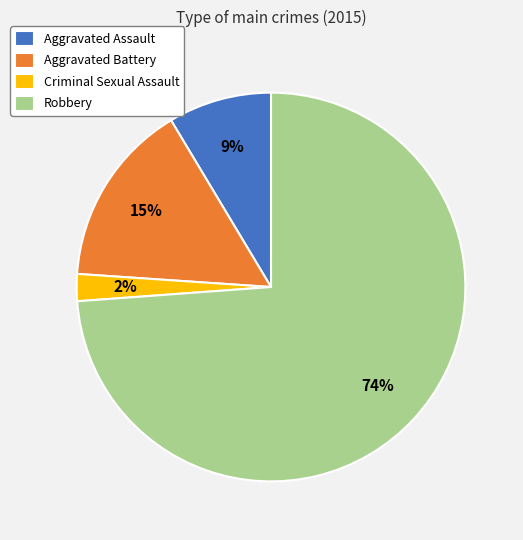

Combined, do Robbery and Criminal Sexual Assault account for over 50%?

Yes